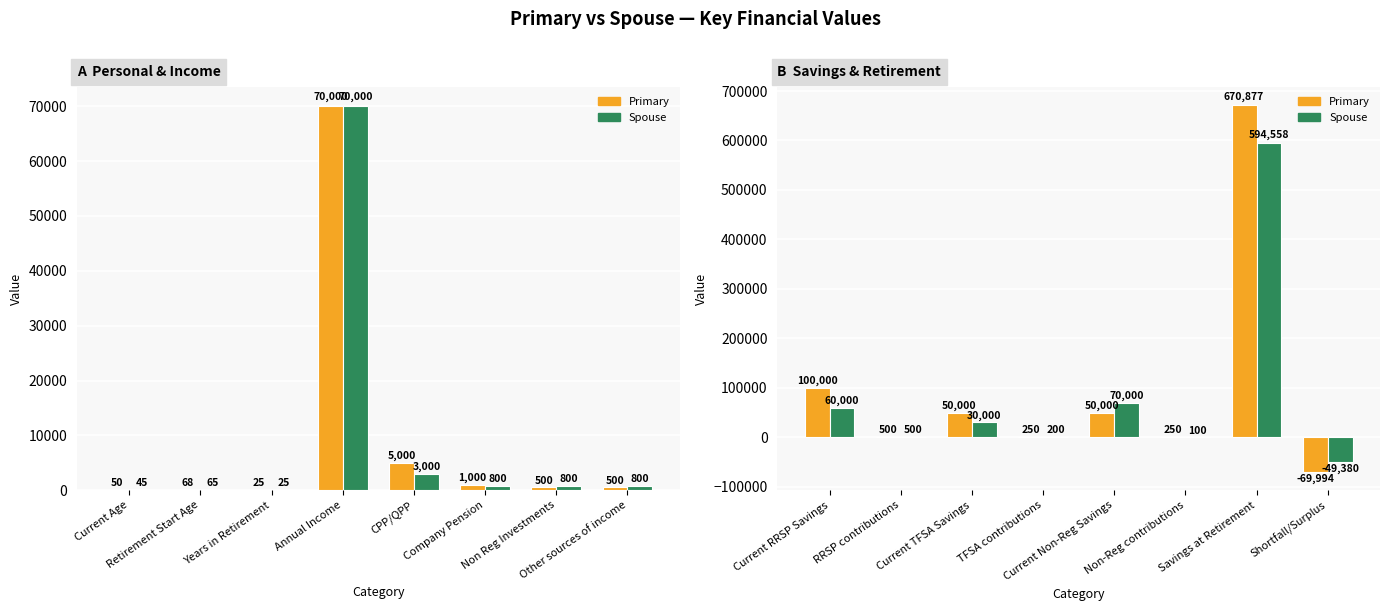

What are all the series names shown in the legend?

Primary, Spouse